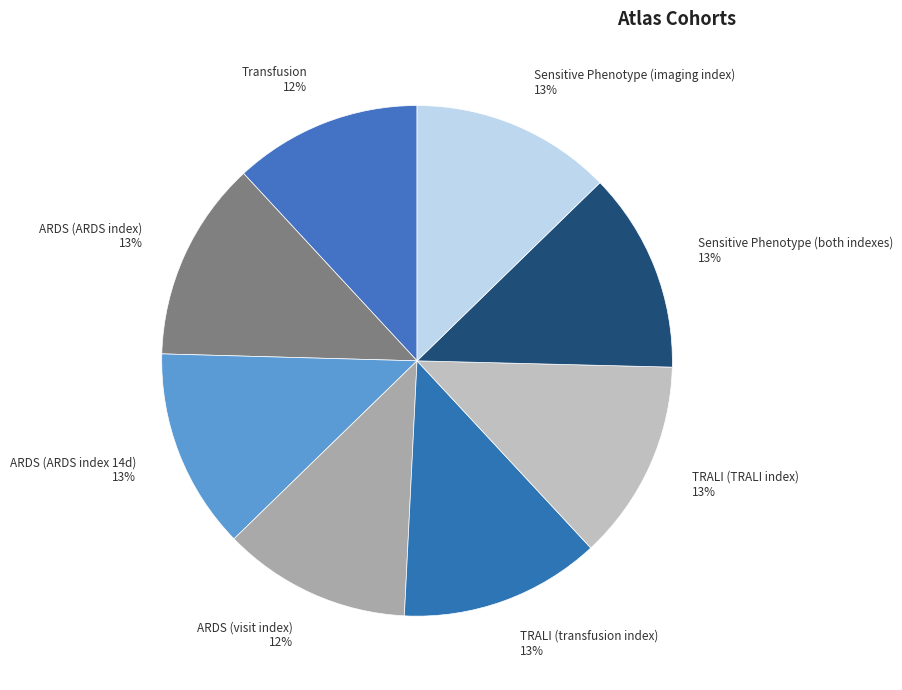

To the nearest percent, what is the difference between the largest and smallest slice percentages?

1%